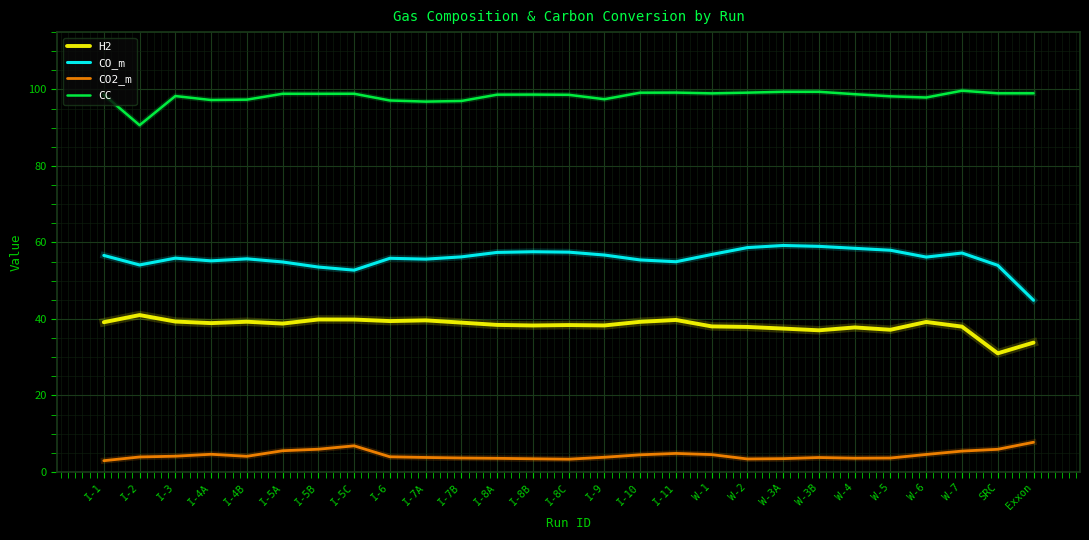

Which series has the largest total across all categories?

CC